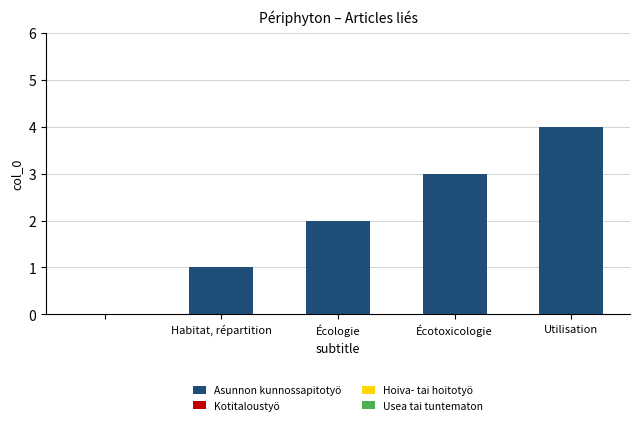

What is the sum of all values?

10